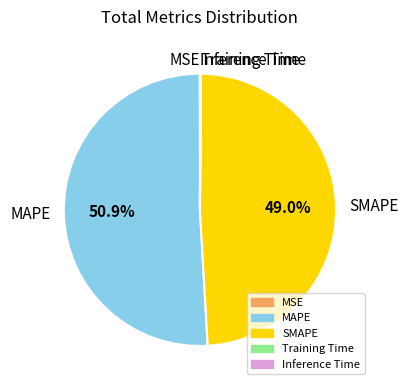

Between SMAPE and MAPE, which is larger?

MAPE